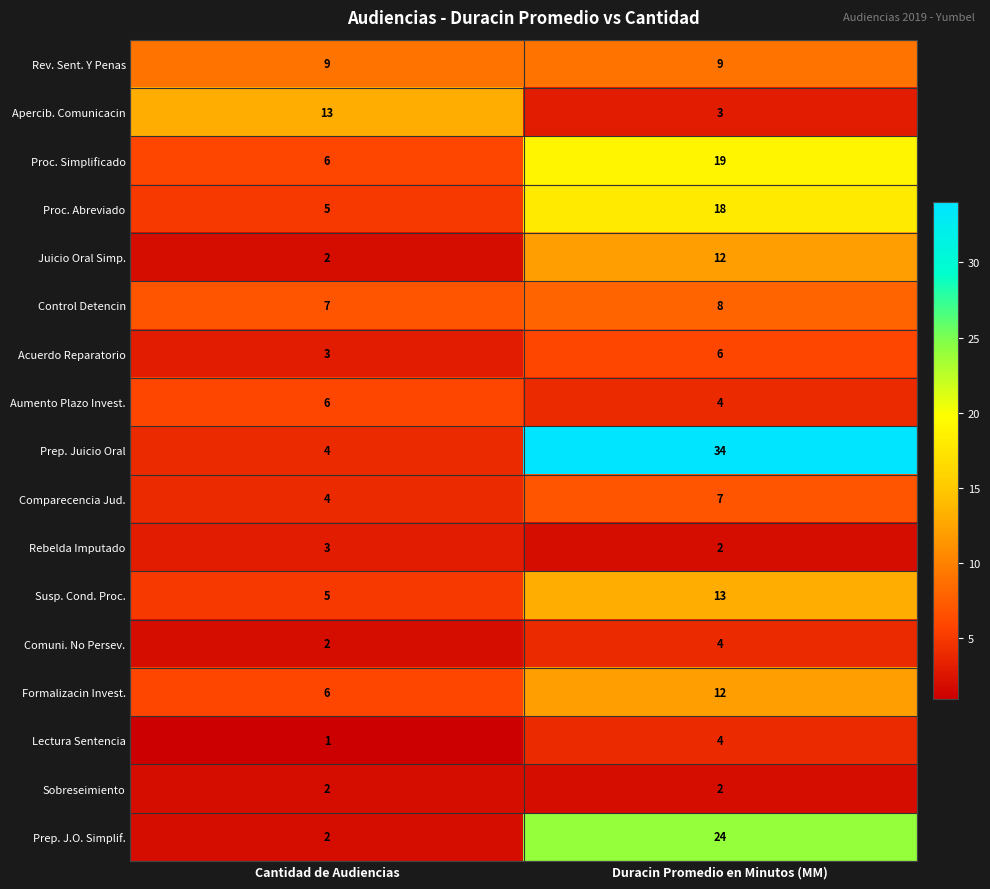

Which series has the widest spread of values?

Prep. Juicio Oral